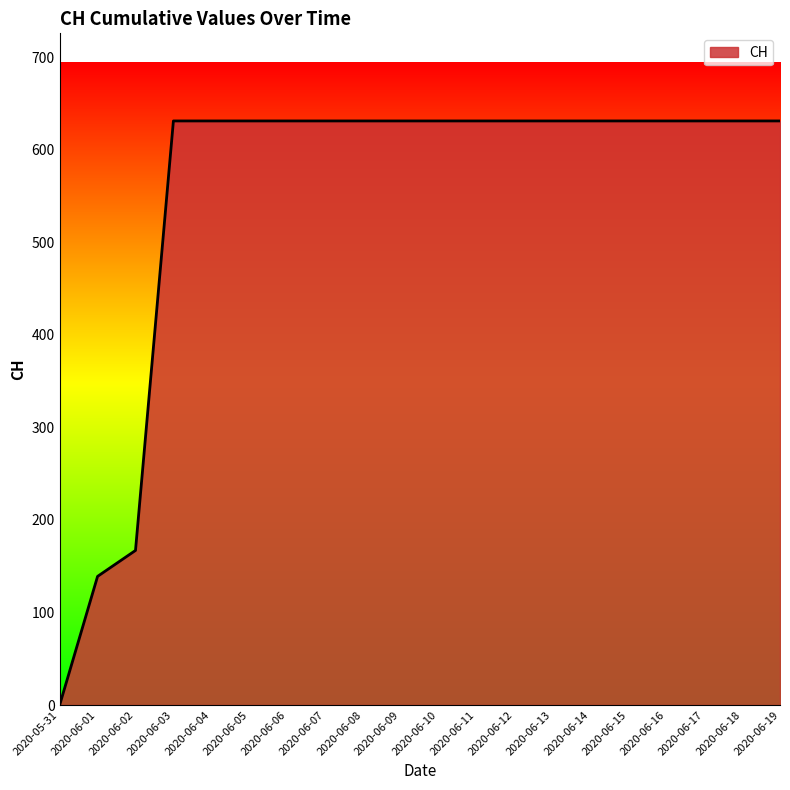

How many values are below 631?

3